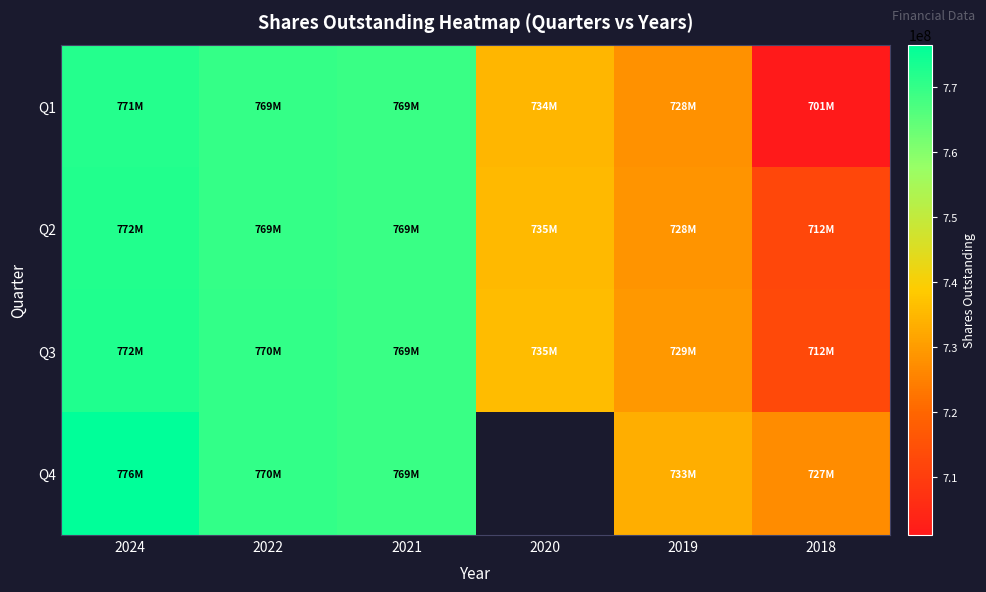

Which series has the largest total across all categories?

Q3